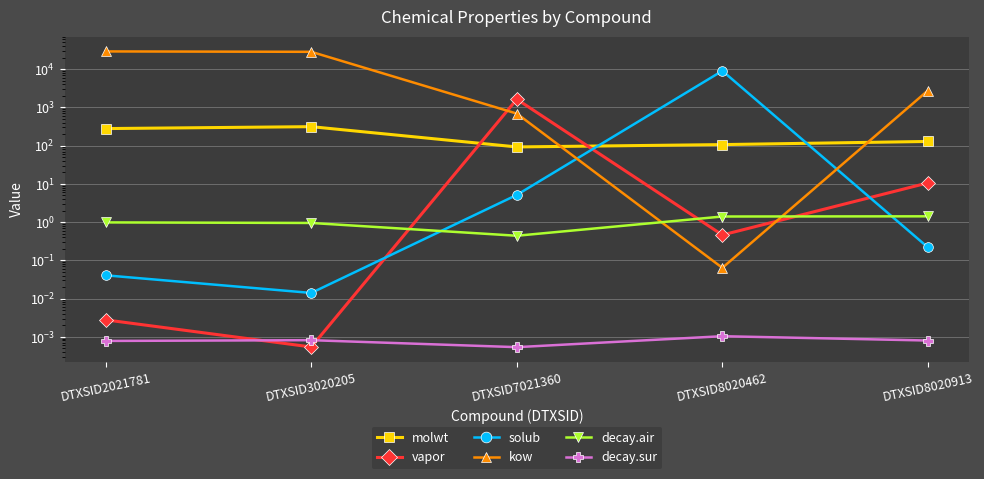

What is the total value across all series at DTXSID3020205?

28625.2